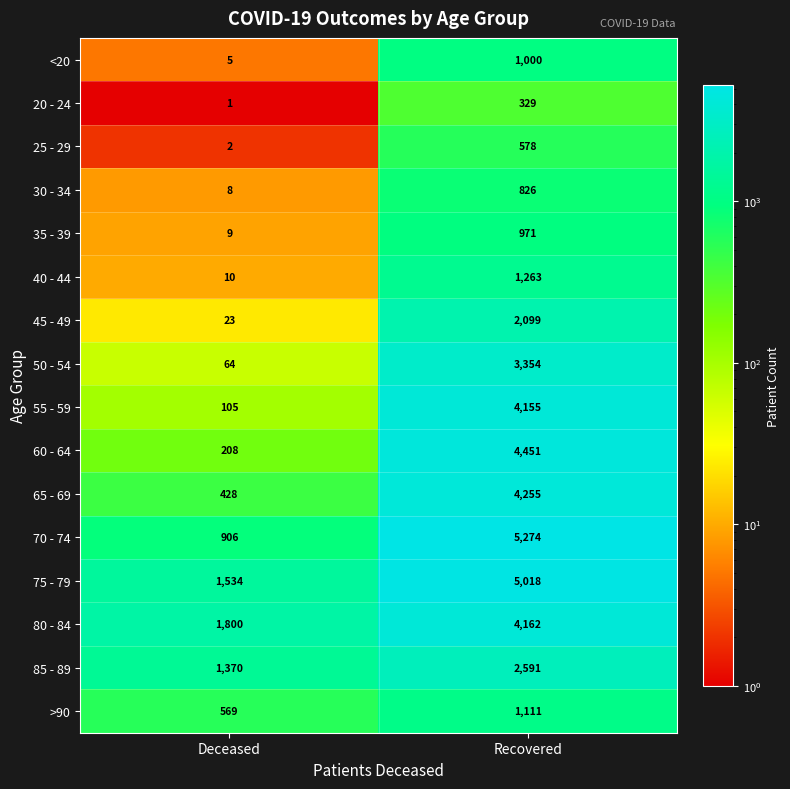

Rank the series by their maximum value, from highest to lowest.

70 - 74, 75 - 79, 60 - 64, 65 - 69, 80 - 84, 55 - 59, 50 - 54, 85 - 89, 45 - 49, 40 - 44, >90, <20, 35 - 39, 30 - 34, 25 - 29, 20 - 24